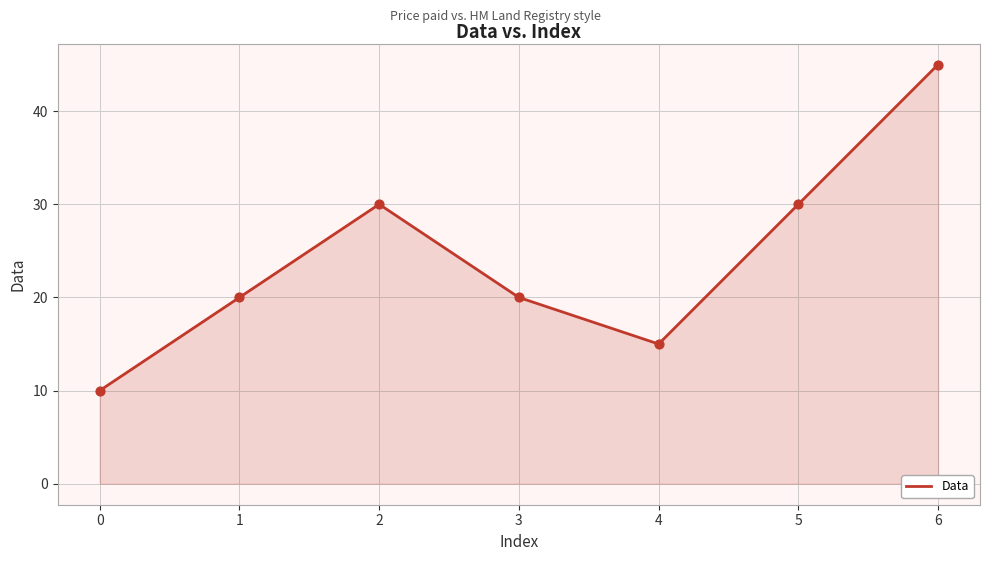

Which has a higher value, 3 or 0?

3